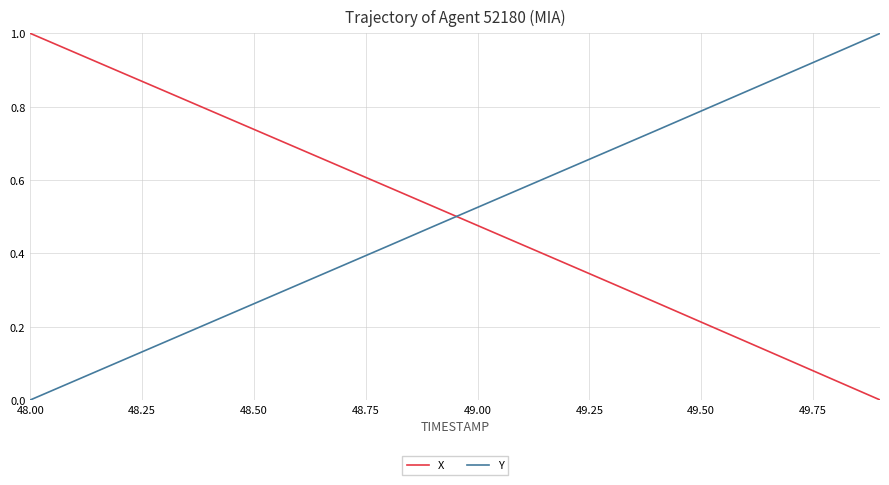

How many times do Y and X cross each other?

1